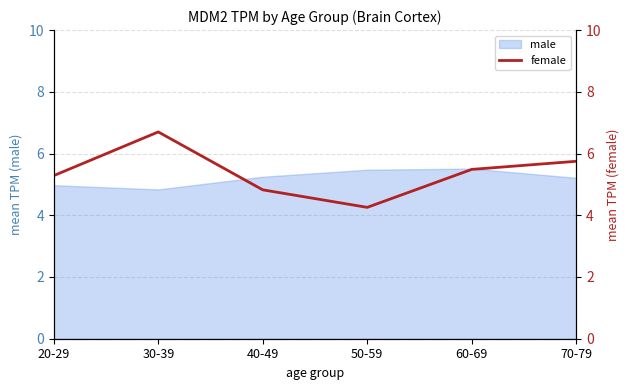

What position from the right is 70-79?

1